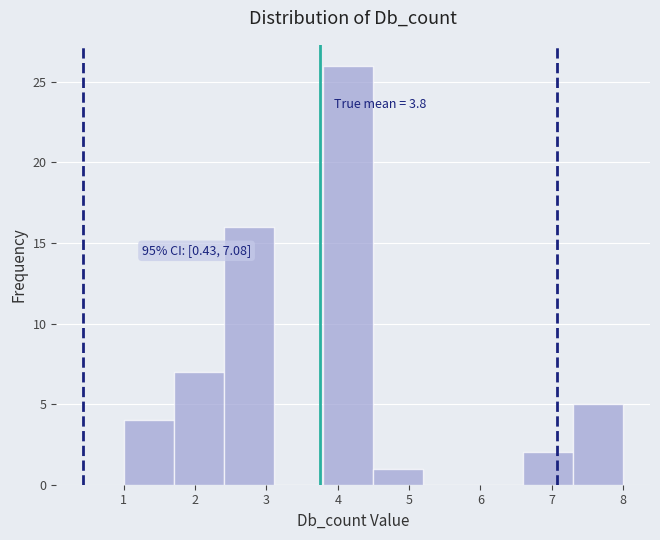

Which range on the x-axis has the tallest bar?

3.8 to 4.5